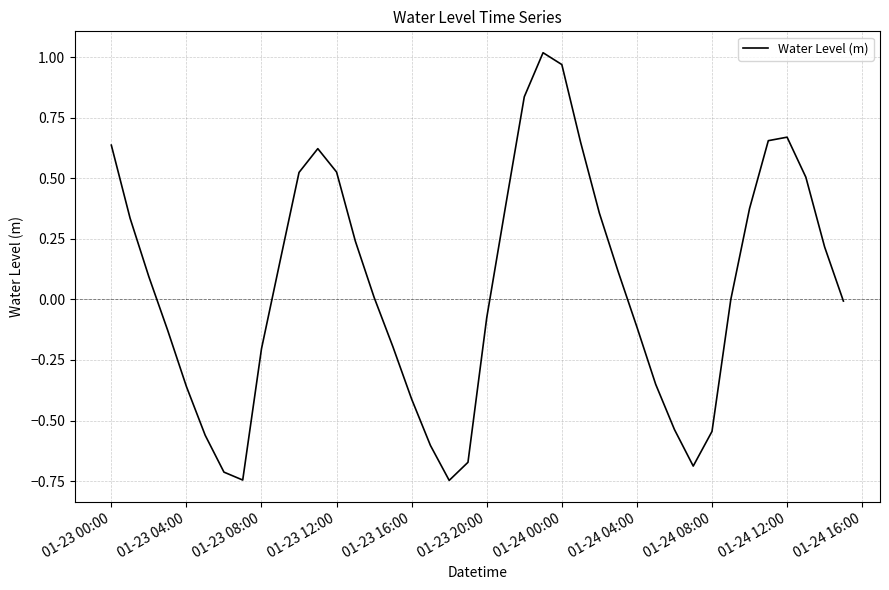

The value at 01-24 00:00 is 0.3. True or false?

False